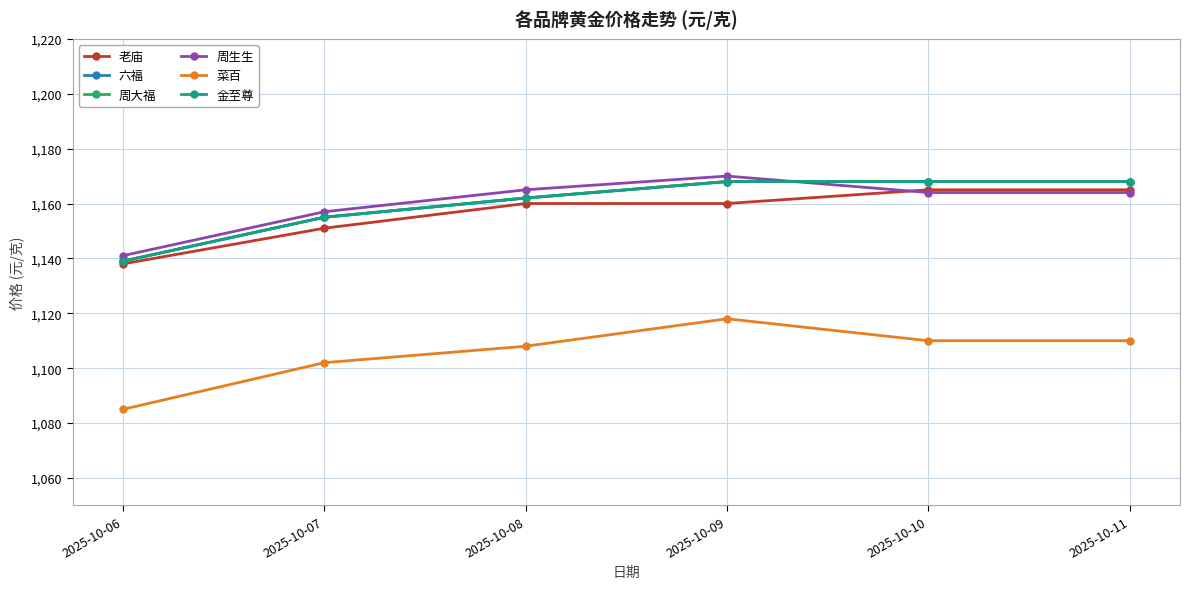

True or false: 六福 has a value of 1155 at 2025-10-07.

True